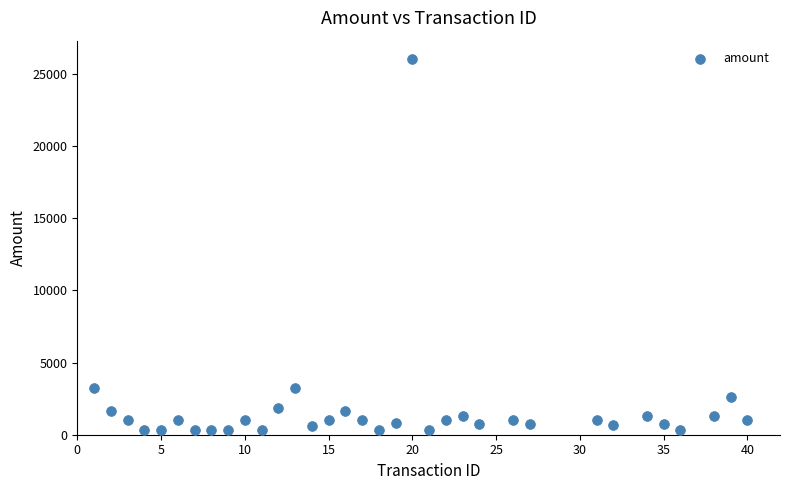

What is the range of X values (max minus min)?

39